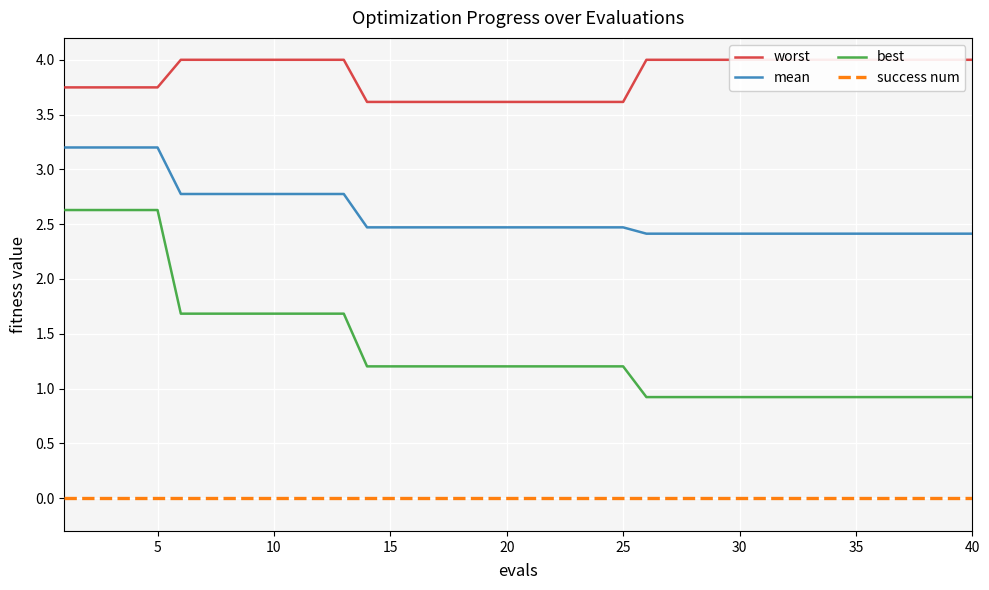

Reading left to right, transcribe all the data shown in this chart.

worst: 3.7	3.7	3.7	3.7	3.7	4.0	4.0	4.0	4.0	4.0	4.0	4.0	4.0	3.6	3.6	3.6	3.6	3.6	3.6	3.6	3.6	3.6	3.6	3.6	3.6	4.0	4.0	4.0	4.0	4.0	4.0	4.0	4.0	4.0	4.0	4.0	4.0	4.0	4.0	4.0
mean: 3.2	3.2	3.2	3.2	3.2	2.8	2.8	2.8	2.8	2.8	2.8	2.8	2.8	2.5	2.5	2.5	2.5	2.5	2.5	2.5	2.5	2.5	2.5	2.5	2.5	2.4	2.4	2.4	2.4	2.4	2.4	2.4	2.4	2.4	2.4	2.4	2.4	2.4	2.4	2.4
best: 2.6	2.6	2.6	2.6	2.6	1.7	1.7	1.7	1.7	1.7	1.7	1.7	1.7	1.2	1.2	1.2	1.2	1.2	1.2	1.2	1.2	1.2	1.2	1.2	1.2	0.9	0.9	0.9	0.9	0.9	0.9	0.9	0.9	0.9	0.9	0.9	0.9	0.9	0.9	0.9
success num: 0.0	0.0	0.0	0.0	0.0	0.0	0.0	0.0	0.0	0.0	0.0	0.0	0.0	0.0	0.0	0.0	0.0	0.0	0.0	0.0	0.0	0.0	0.0	0.0	0.0	0.0	0.0	0.0	0.0	0.0	0.0	0.0	0.0	0.0	0.0	0.0	0.0	0.0	0.0	0.0